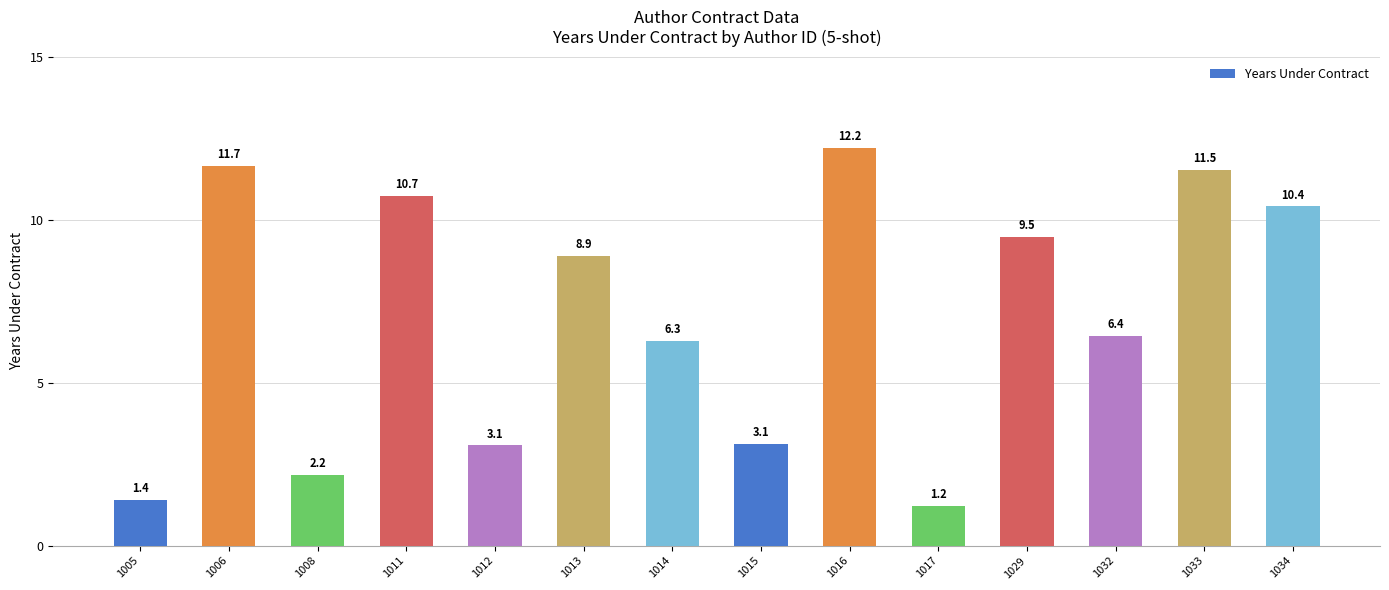

What value does the data have at 1013?

8.9